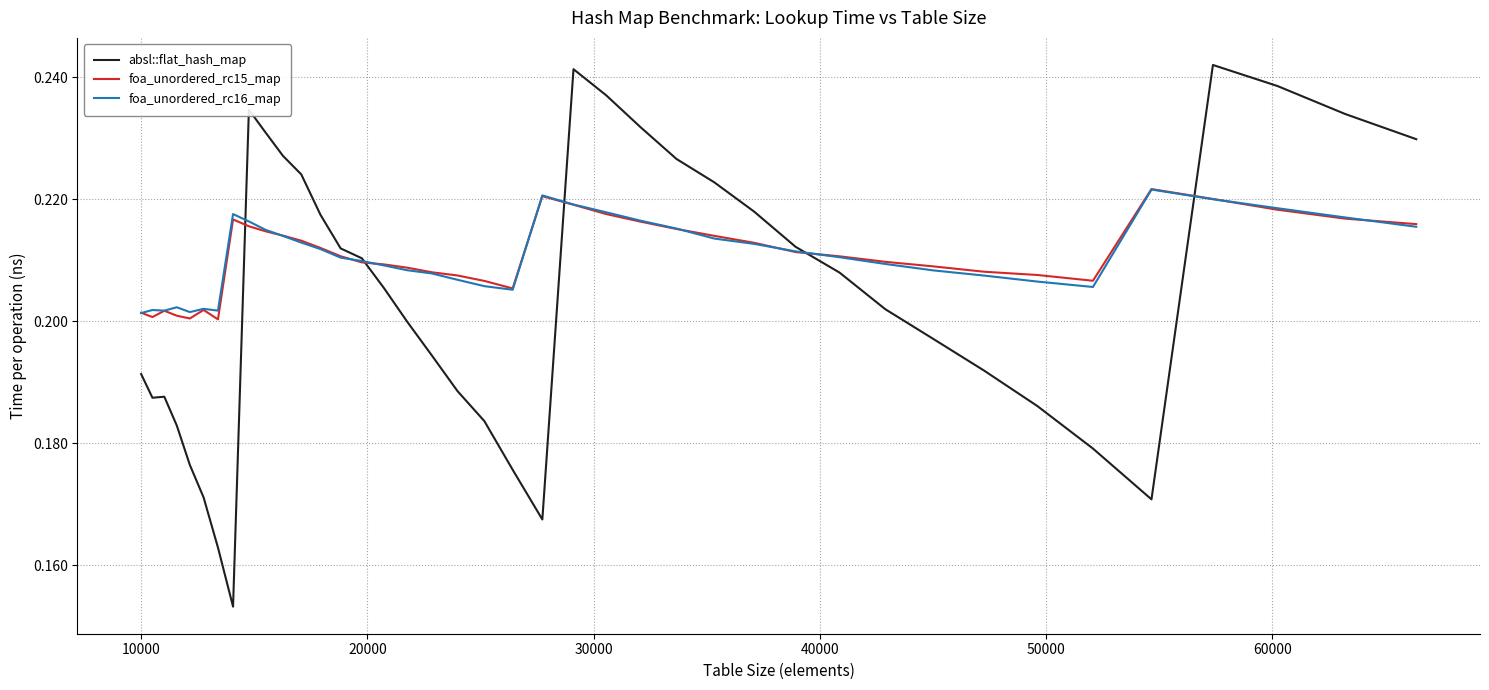

Which series has the largest range (max minus min)?

absl::flat_hash_map